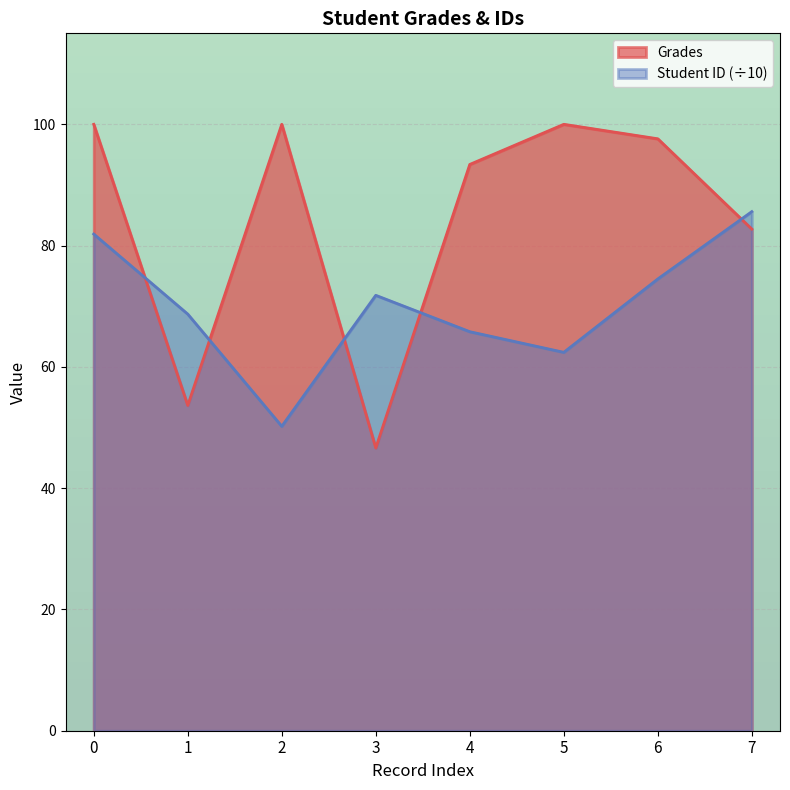

Read the Student ID value at 2.

50.2